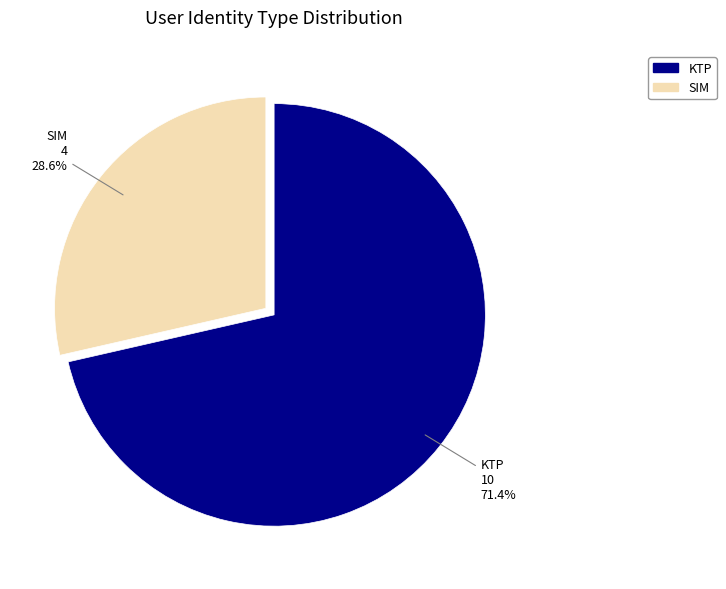

How many slices are in this pie chart?

2